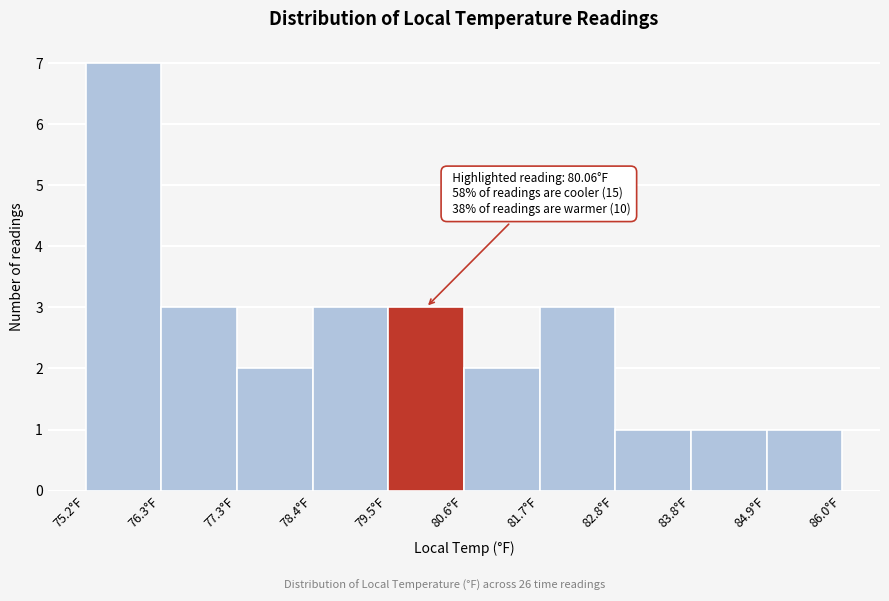

Which range on the x-axis has the tallest bar?

75.2 to 76.2